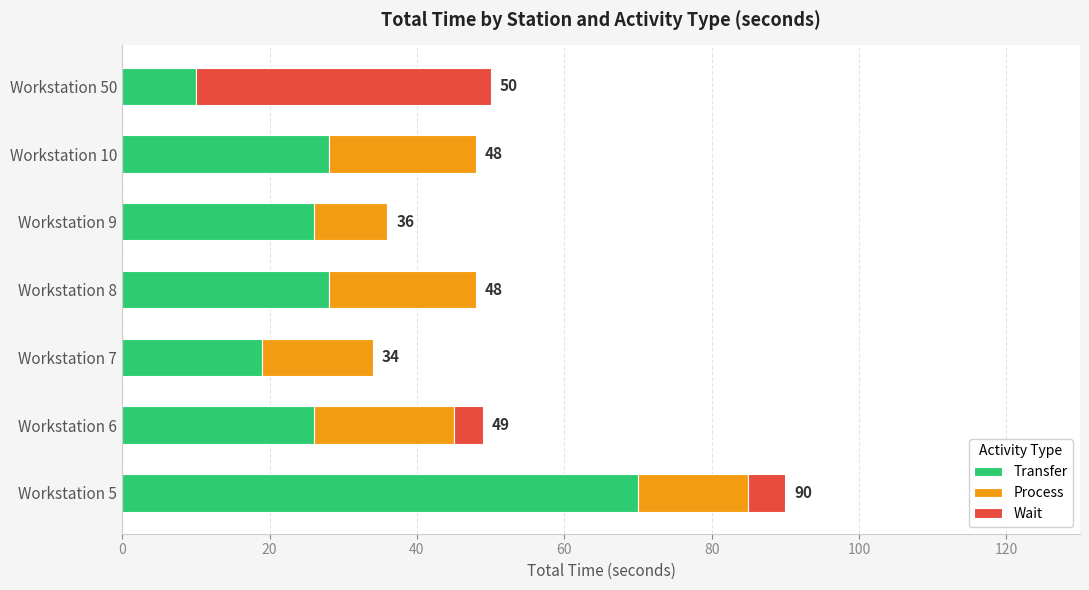

True or false: Transfer has a value of 43 at Workstation 9.

False